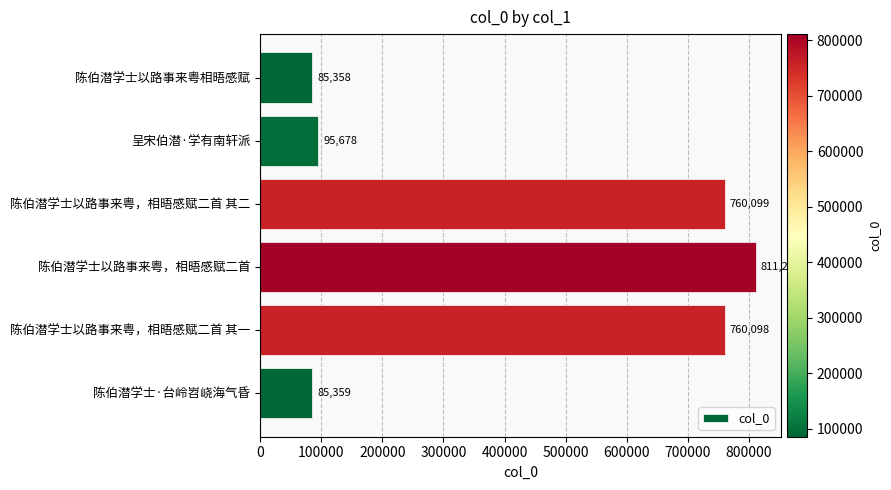

The chart shows a value of 256900 at 陈伯潜学士以路事来粤，相晤感赋二首 其二. True or false?

False